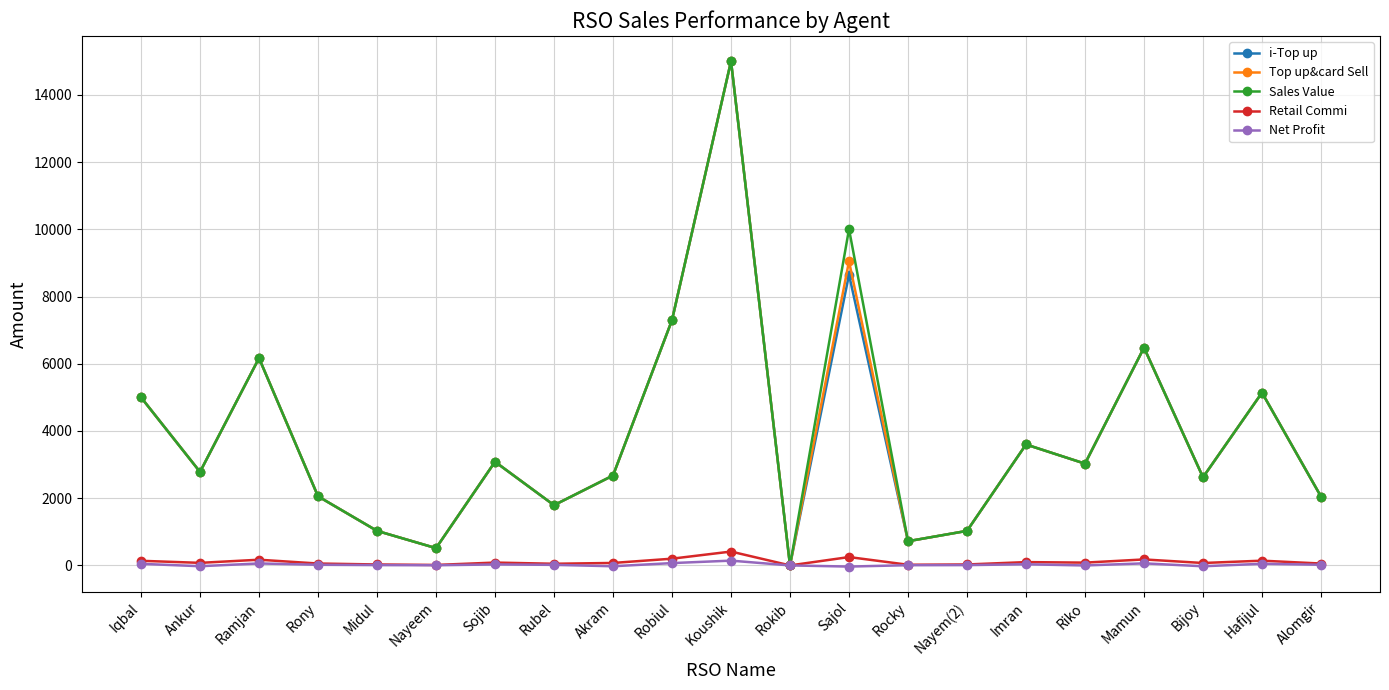

The i-Top up series shows 3598.0 at Imran. True or false?

True